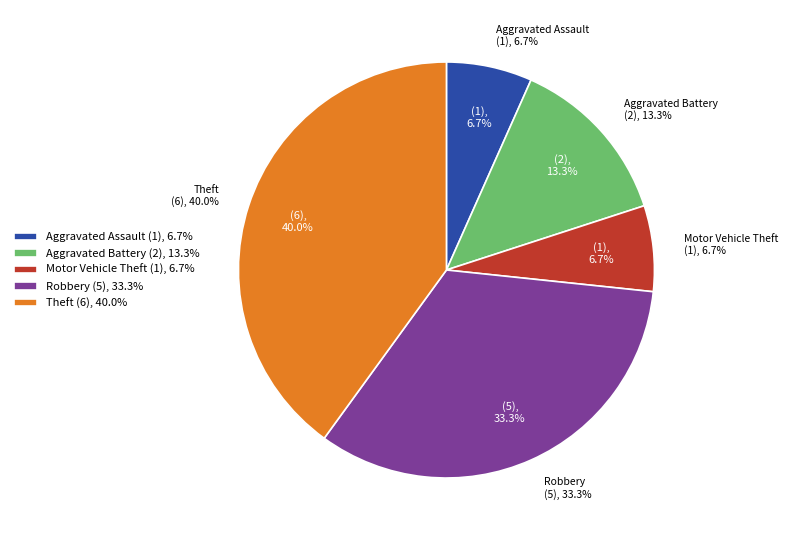

Is the sum of Theft (2018+) and Motor Vehicle Theft greater than half?

No